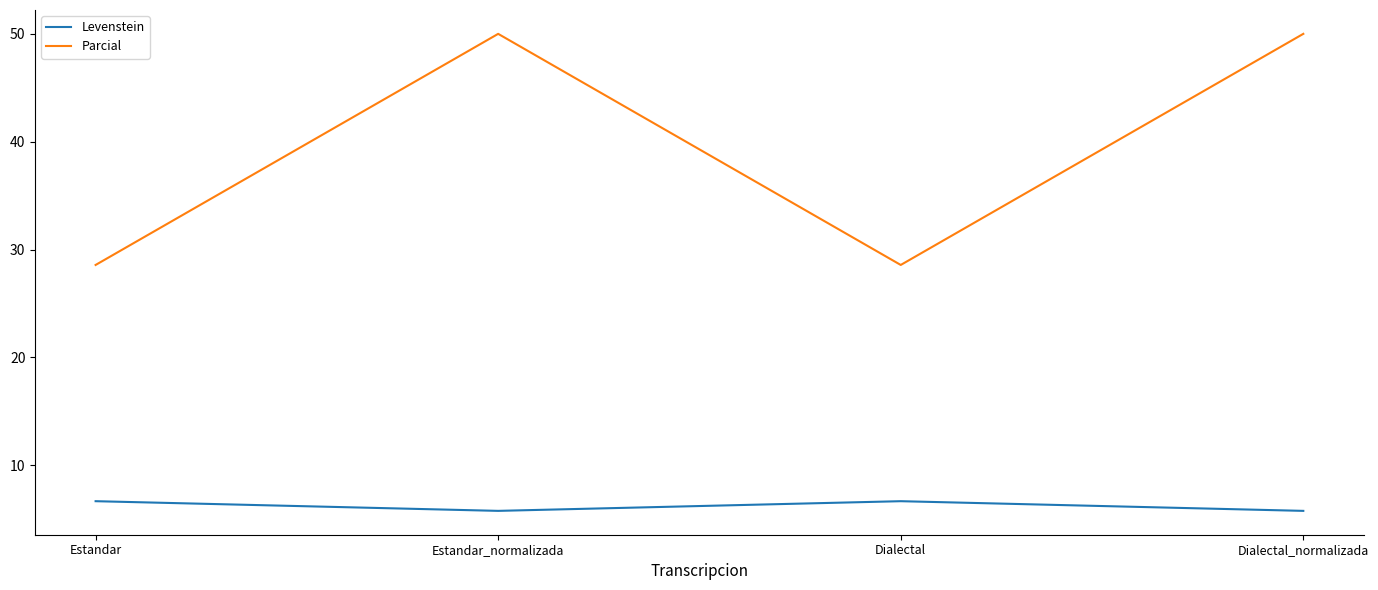

In Levenstein, how many points are lower than both neighbors (excluding endpoints)?

1